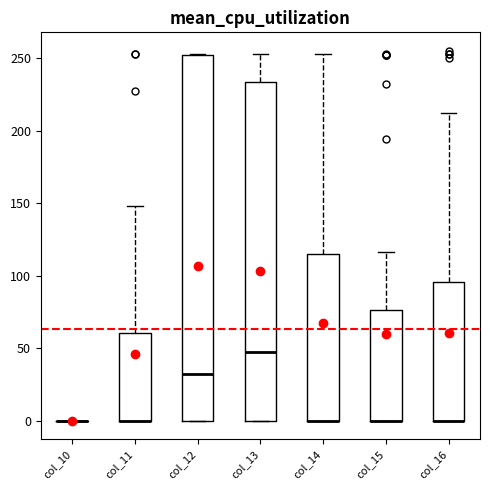

Reading left to right, read every box against the y-axis: the position of its median line, the range the box covers, and the ends of its whiskers. The values are not printed on the chart, so give them approximately, as read against the axis.

col_10: box collapsed to a line at 0, whiskers 0 to 0
col_11: median 0 (drawn on the box's lower edge), box 0 to 60, whiskers 0 to 150
col_12: median 30, box 0 to 250, whiskers 0 to 255
col_13: median 45, box 0 to 235, whiskers 0 to 255
col_14: median 0 (drawn on the box's lower edge), box 0 to 115, whiskers 0 to 255
col_15: median 0 (drawn on the box's lower edge), box 0 to 75, whiskers 0 to 115
col_16: median 0 (drawn on the box's lower edge), box 0 to 95, whiskers 0 to 210